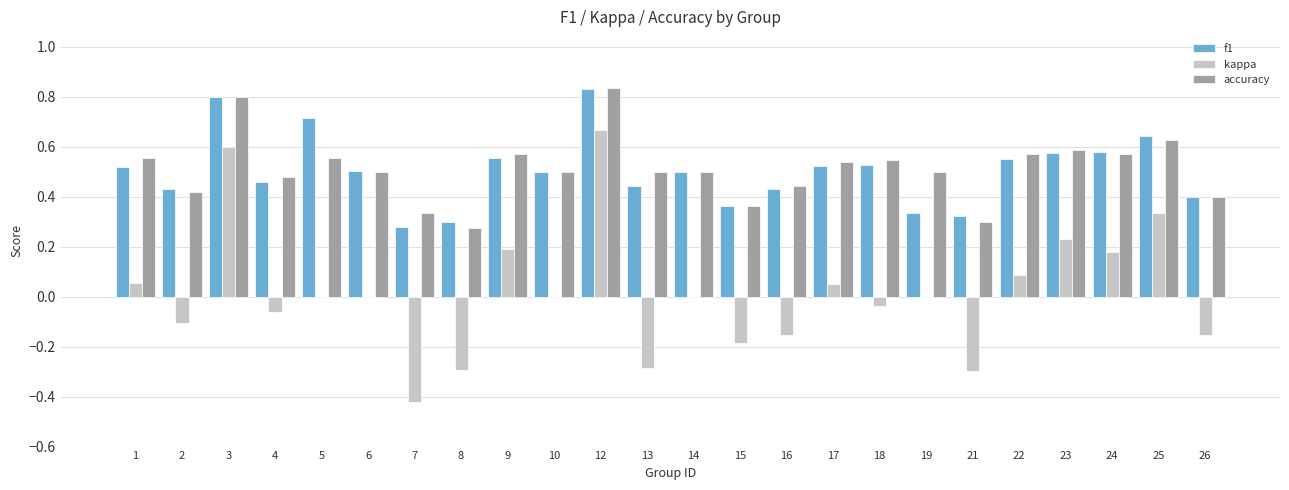

Is the value of kappa at 19 greater than the value of accuracy at 23?

No